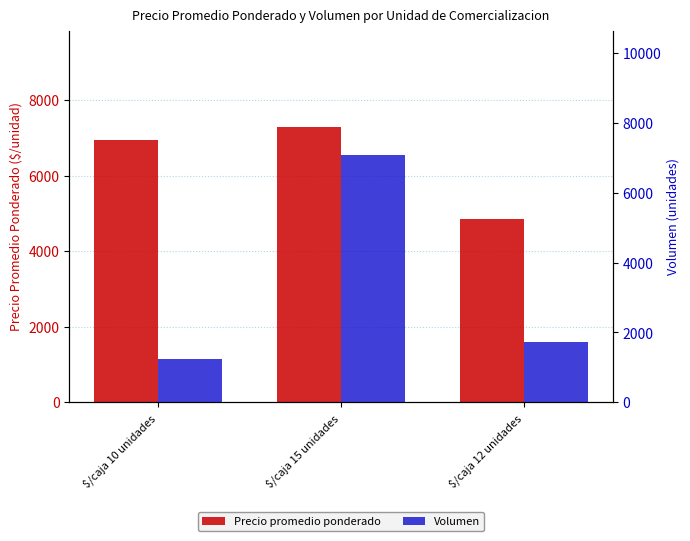

What is the sum of all Precio promedio ponderado values?

19065